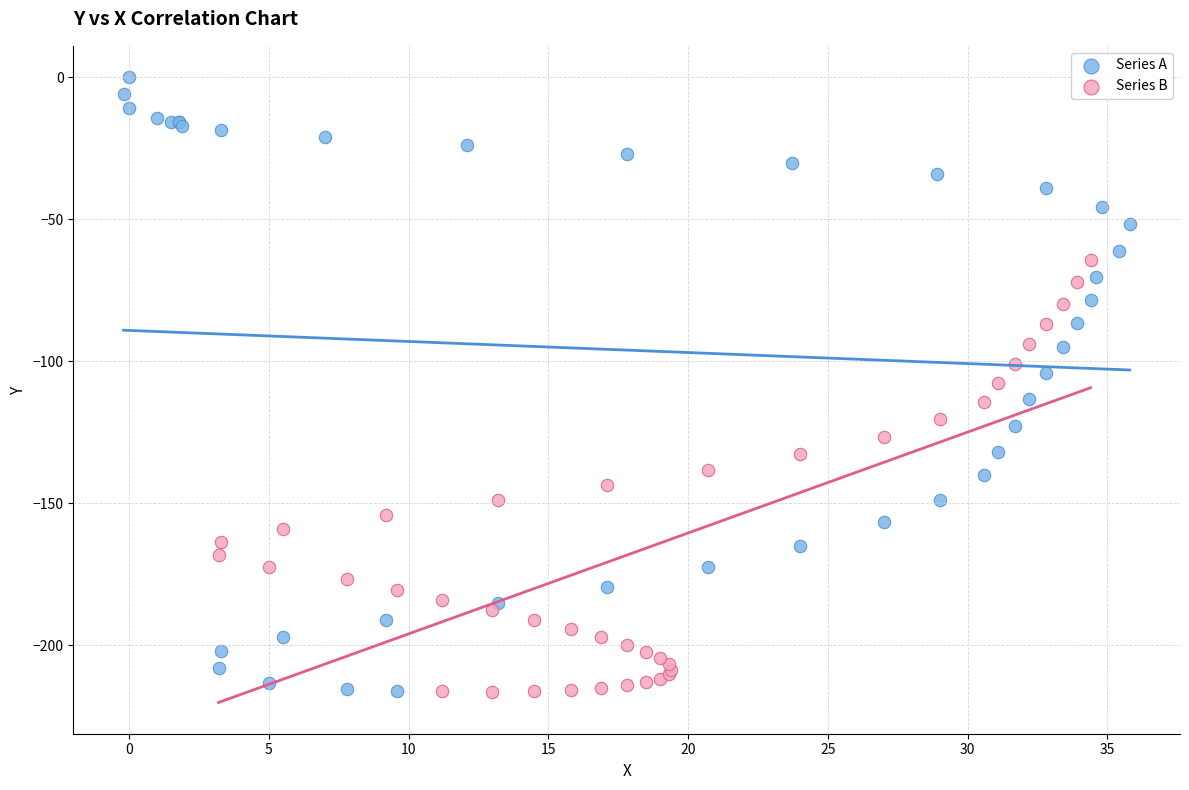

Which series has the largest Y range (max minus min)?

Series A